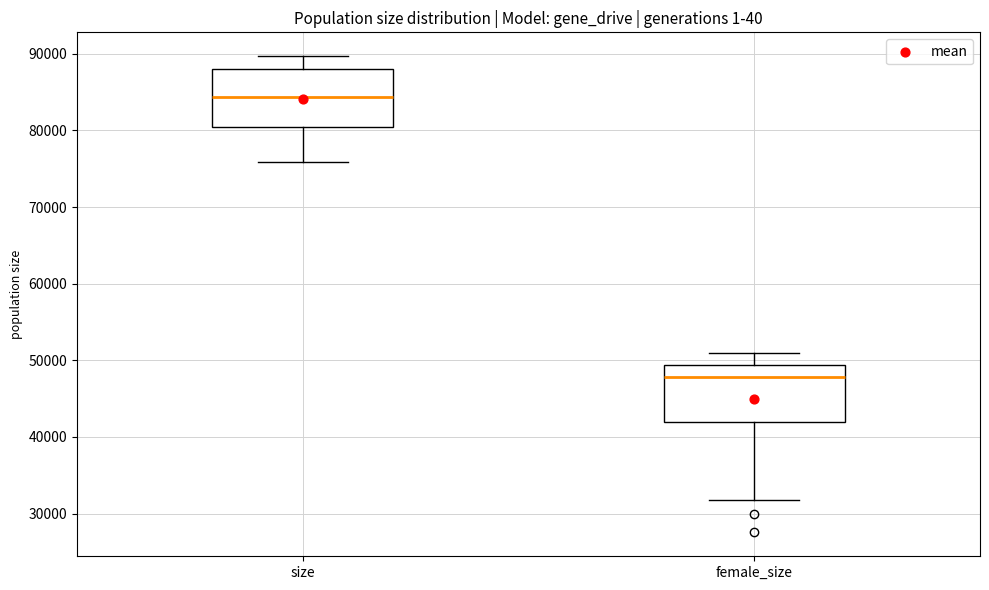

Where is the upper edge of the box for female_size on the y-axis? The values are not printed on the chart, so give them approximately, as read against the axis.

49000